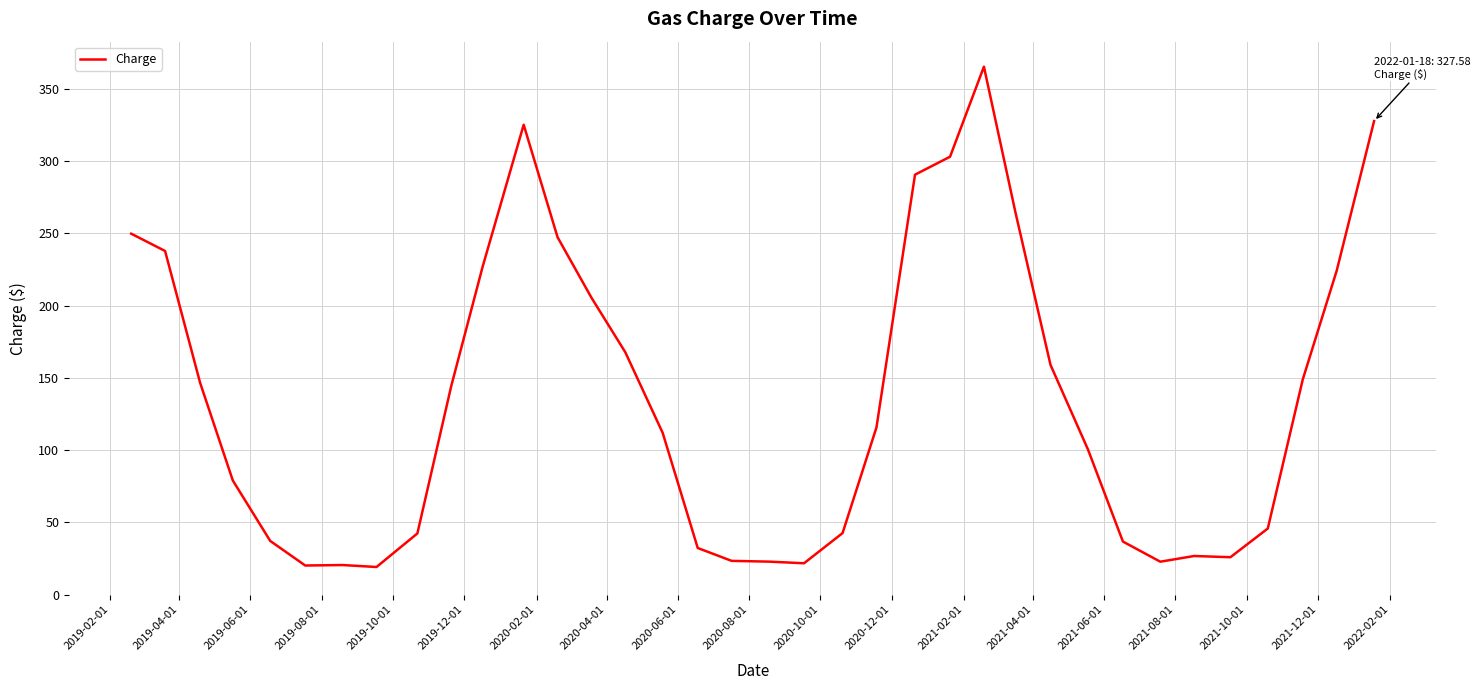

What is the maximum value shown in the chart?

365.2